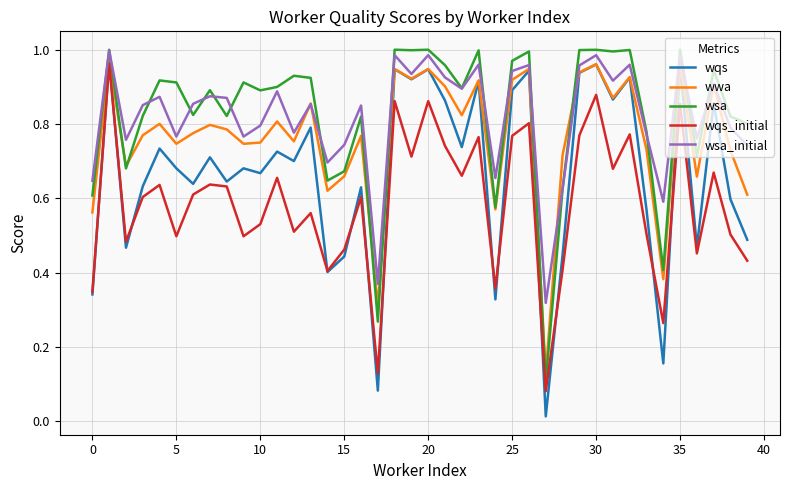

True or false: wqs_initial and wsa_initial intersect in this chart.

False